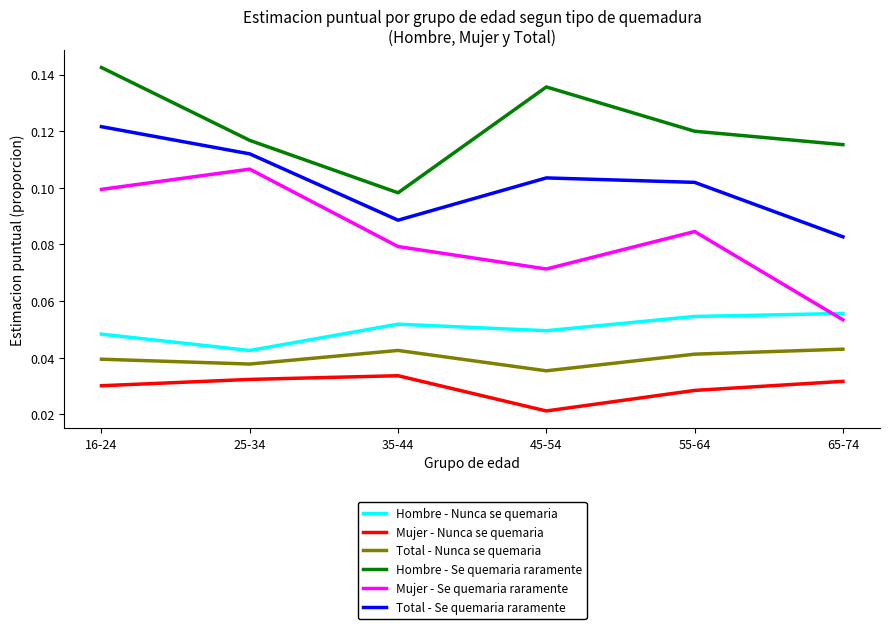

What position from the right is 35-44?

4